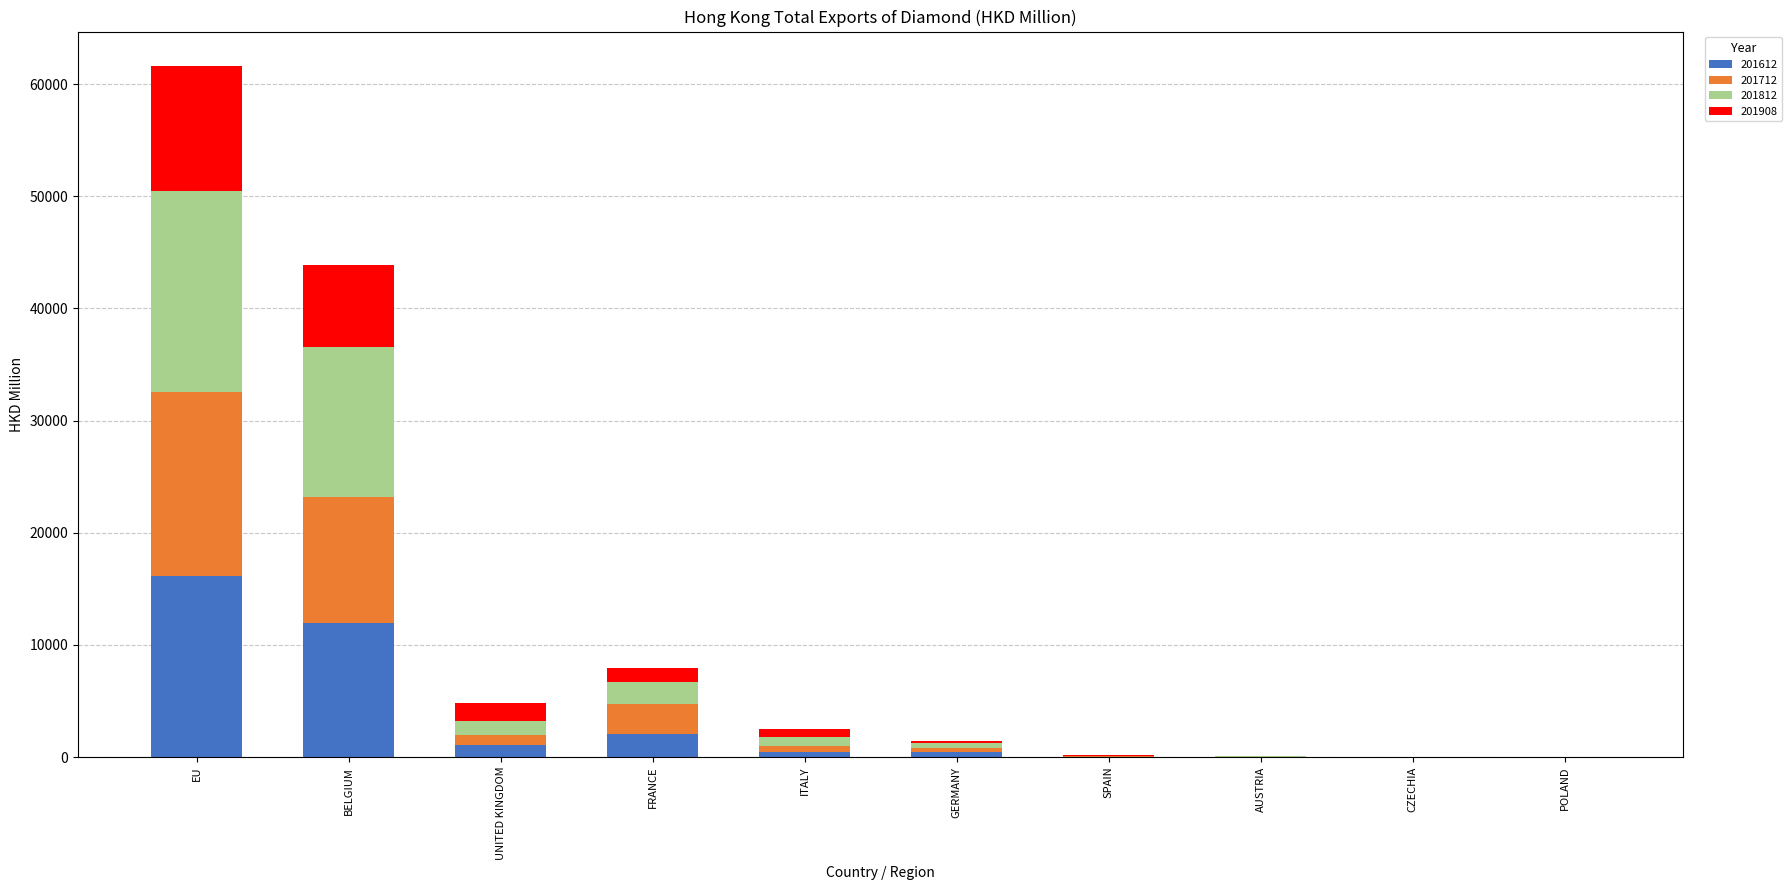

Does the chart contain stacked bars?

Yes